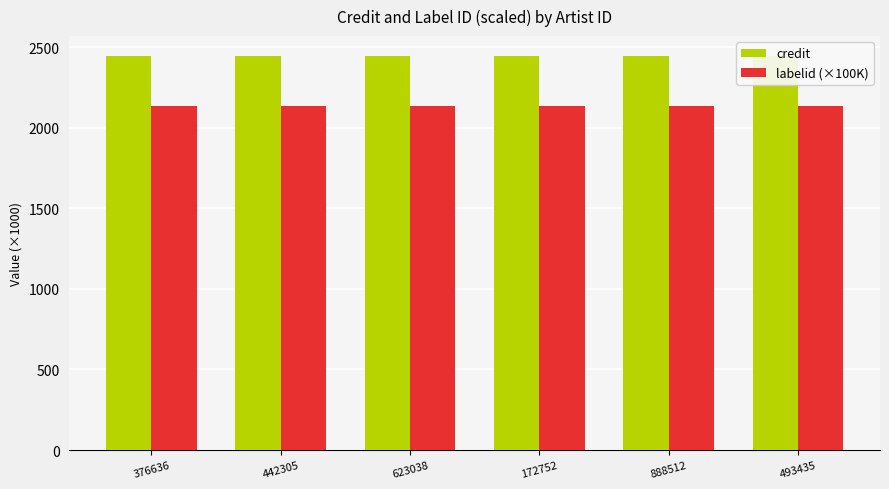

Is it true that labelid (×100K) equals 674.0 at 172752?

False